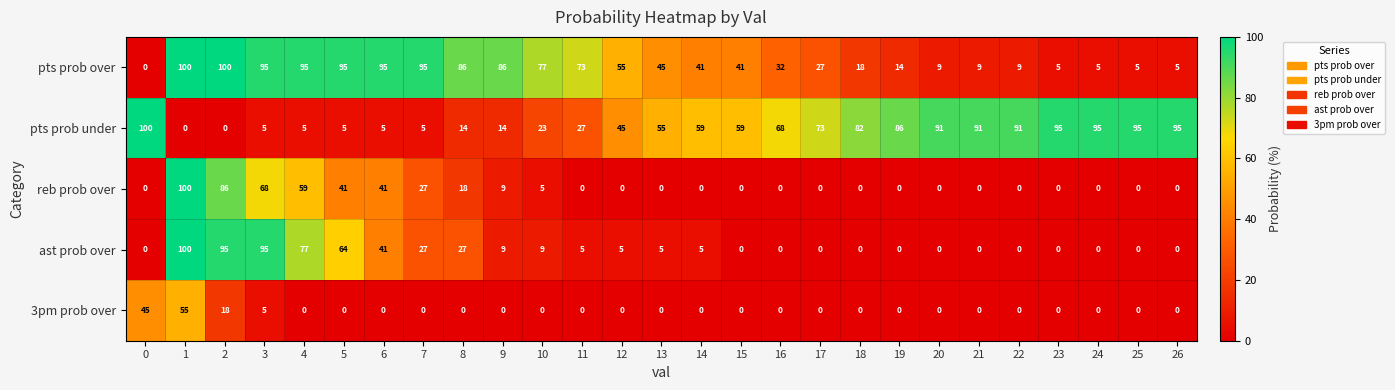

What is the approximate value of pts prob over at 17, to the nearest 10?

30